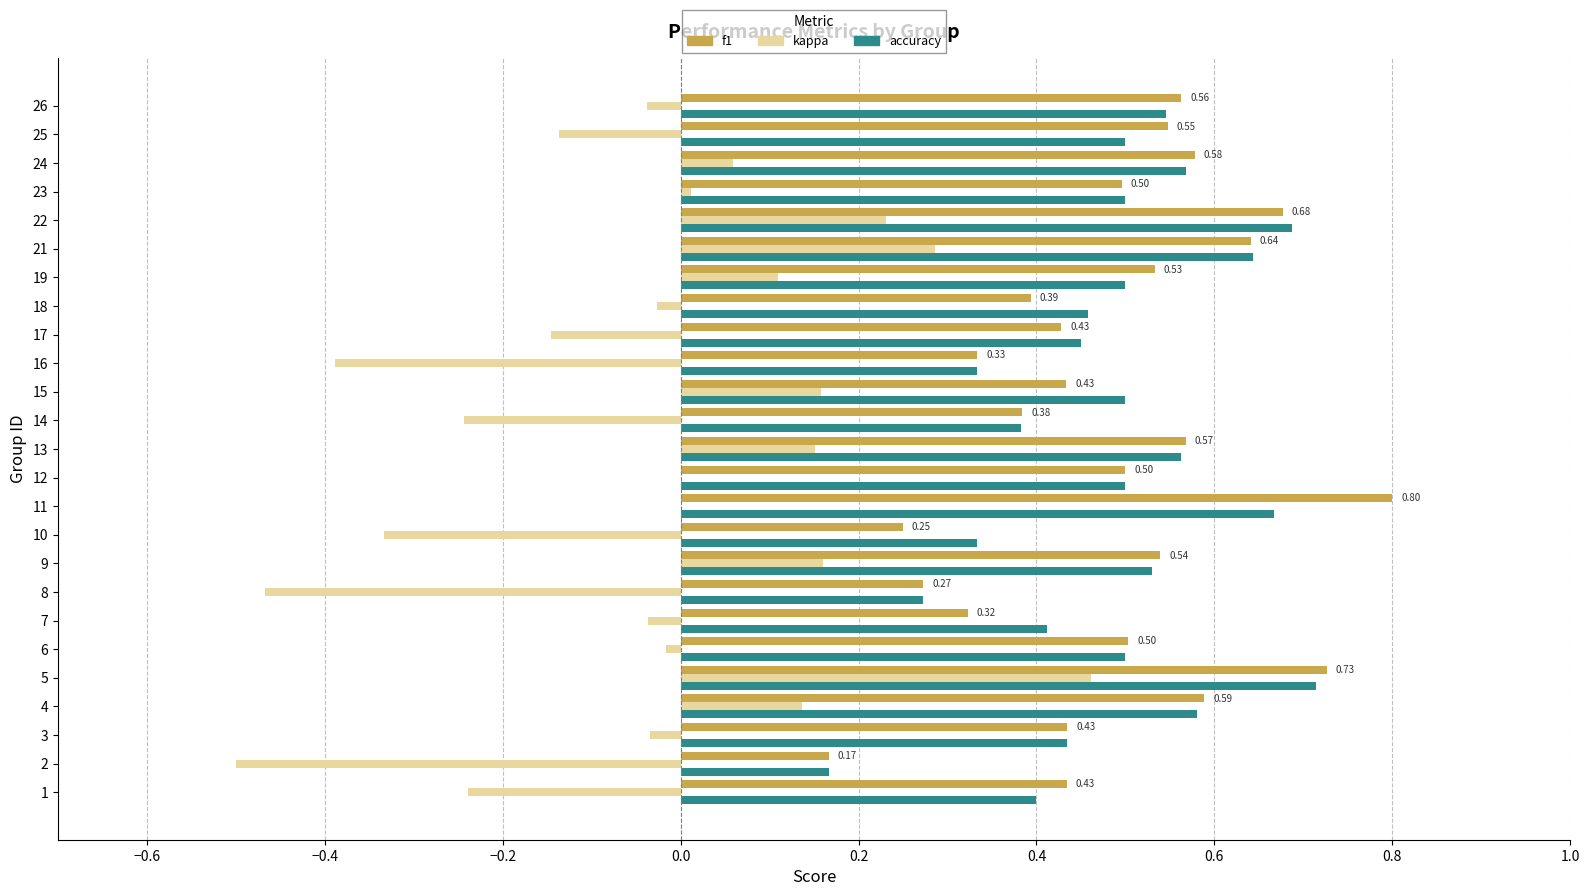

At which category is the sum across all series the highest?

5